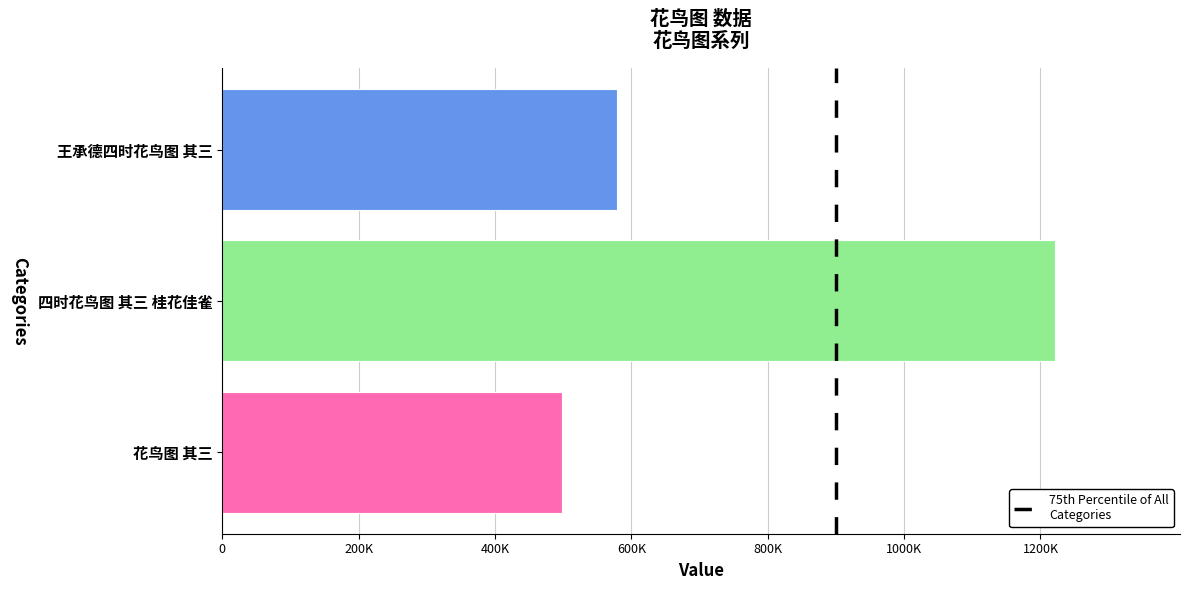

What is the sum of all values?

2298312